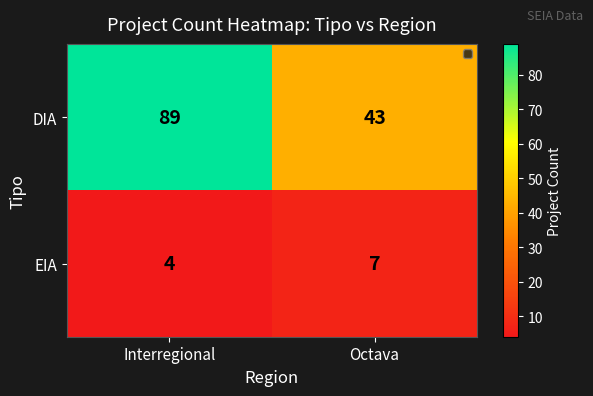

At which label does EIA reach its minimum?

Interregional